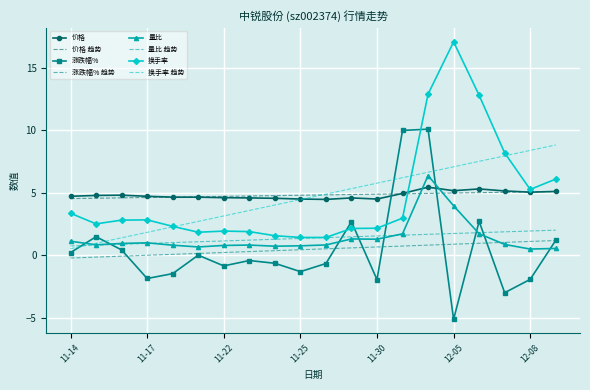

What is the minimum value shown in the chart?

-5.1